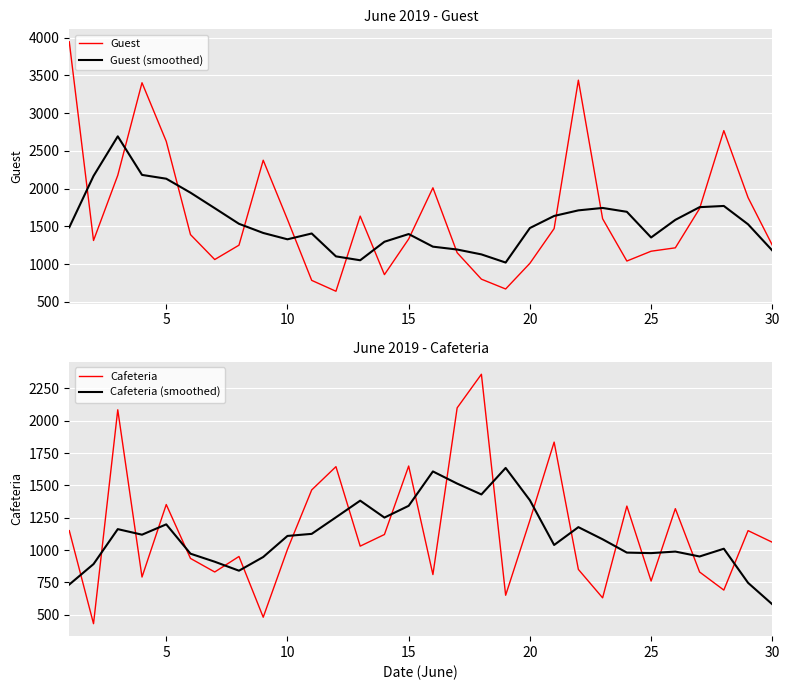

After their last crossing, which series has the higher values: Cafeteria (smoothed) or Cafeteria?

Cafeteria